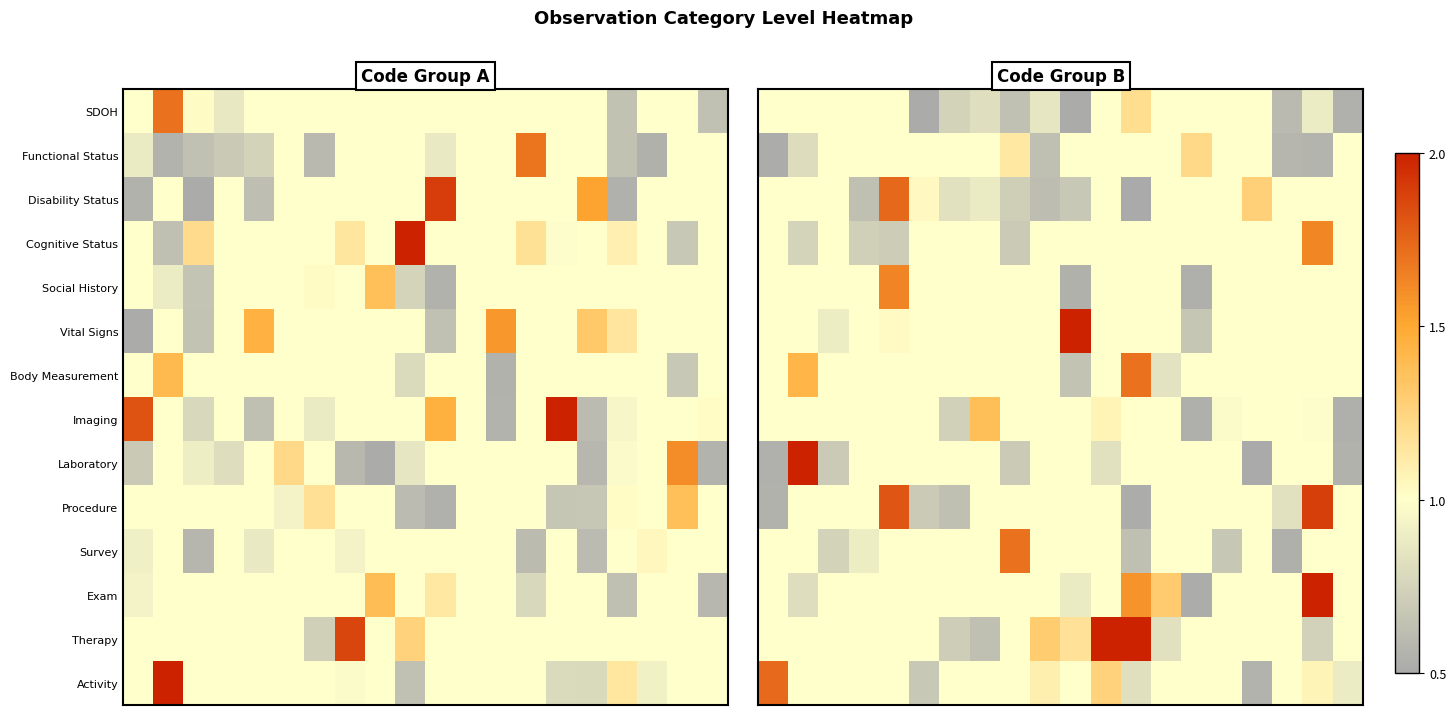

Which series has the largest range (max minus min)?

Laboratory